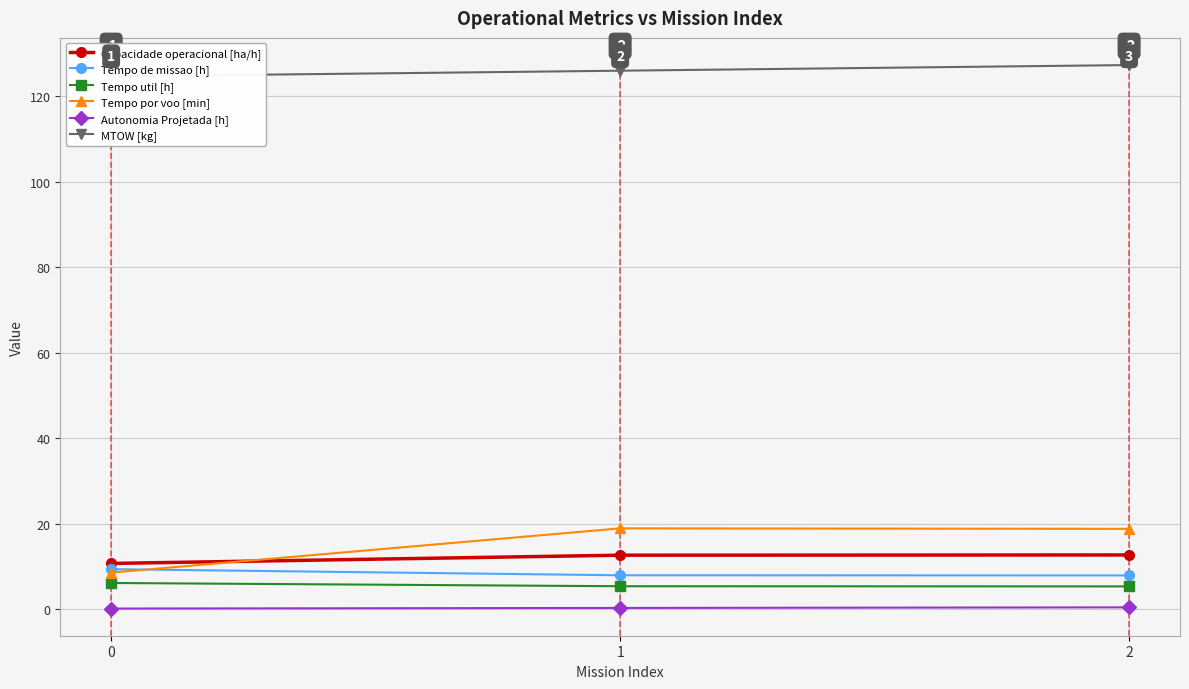

Read the Capacidade operacional [ha/h] value at 1.

12.6